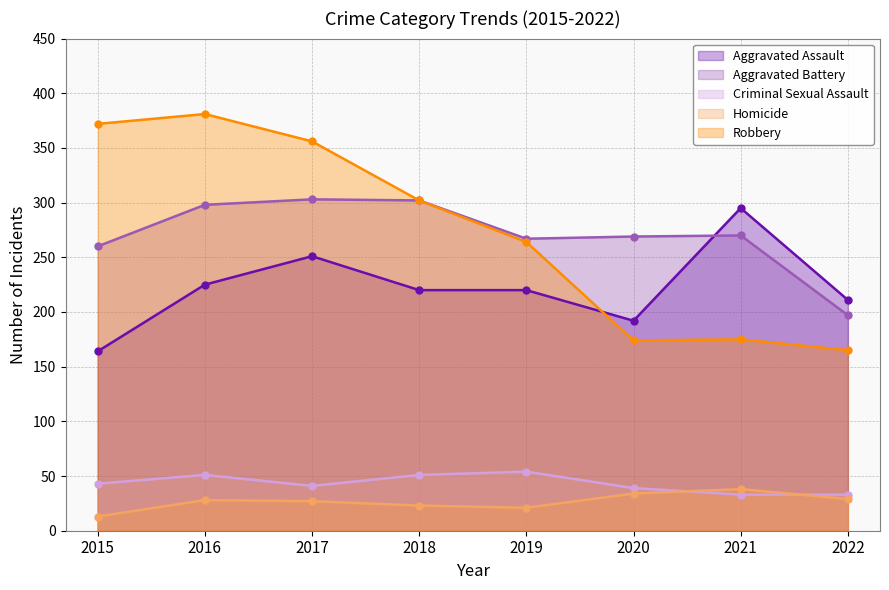

At how many categories does at least one series exceed 124?

8